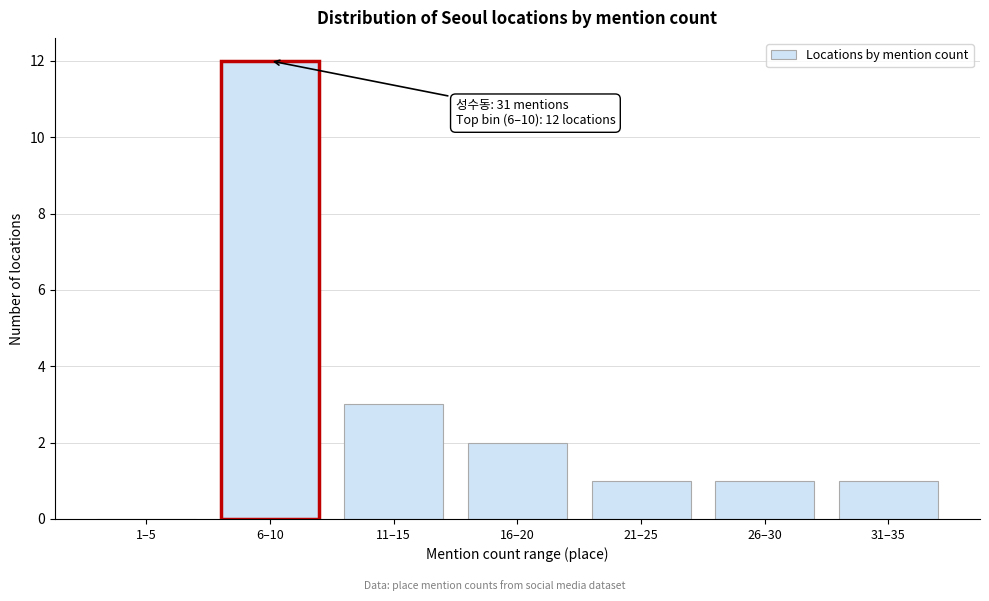

Reading left to right, transcribe all the data shown in this chart.

1–5=0	6–10=12	11–15=3	16–20=2	21–25=1	26–30=1	31–35=1